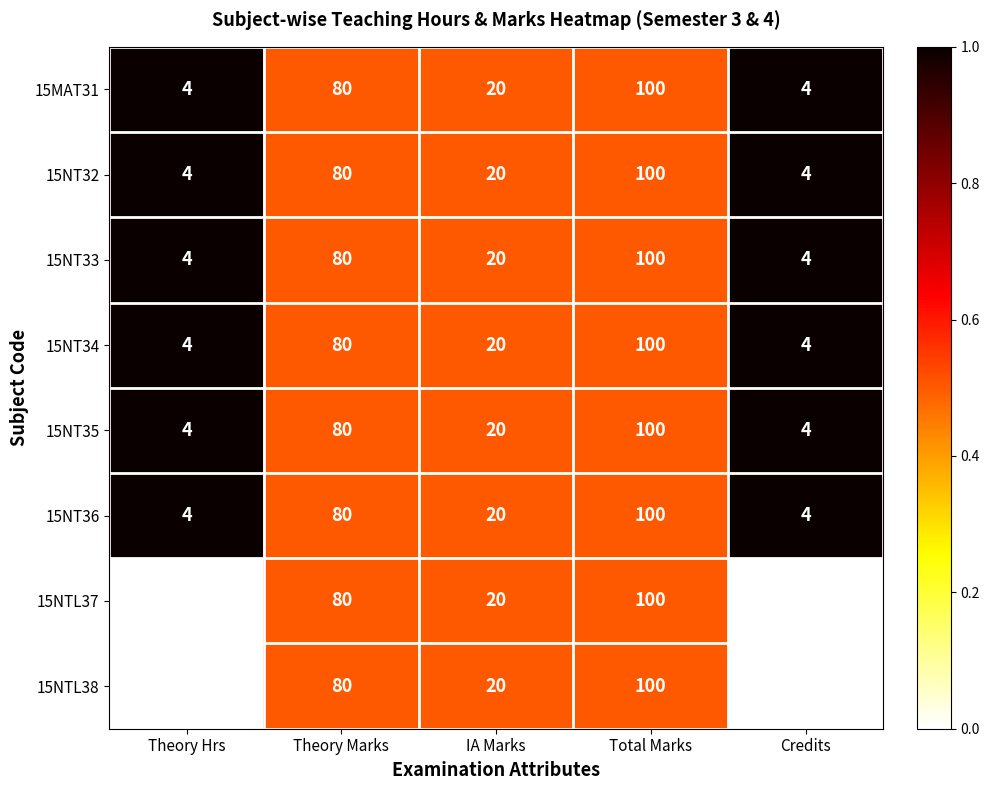

What is the total value across all series at Total Marks?

800